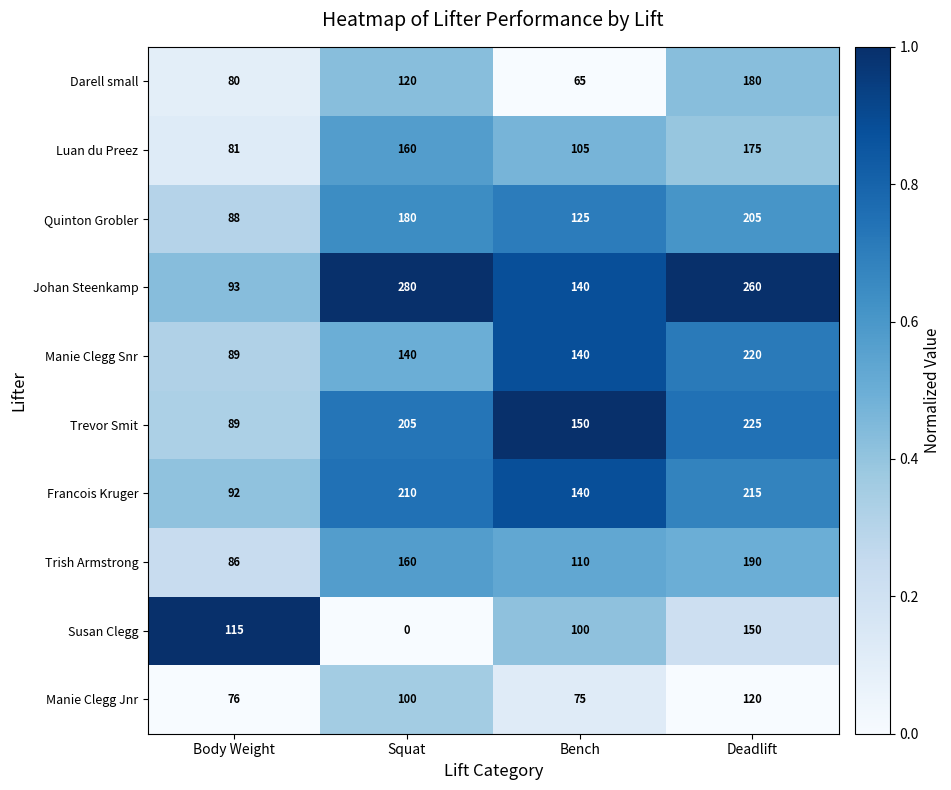

At which category is the sum across all series the highest?

Deadlift